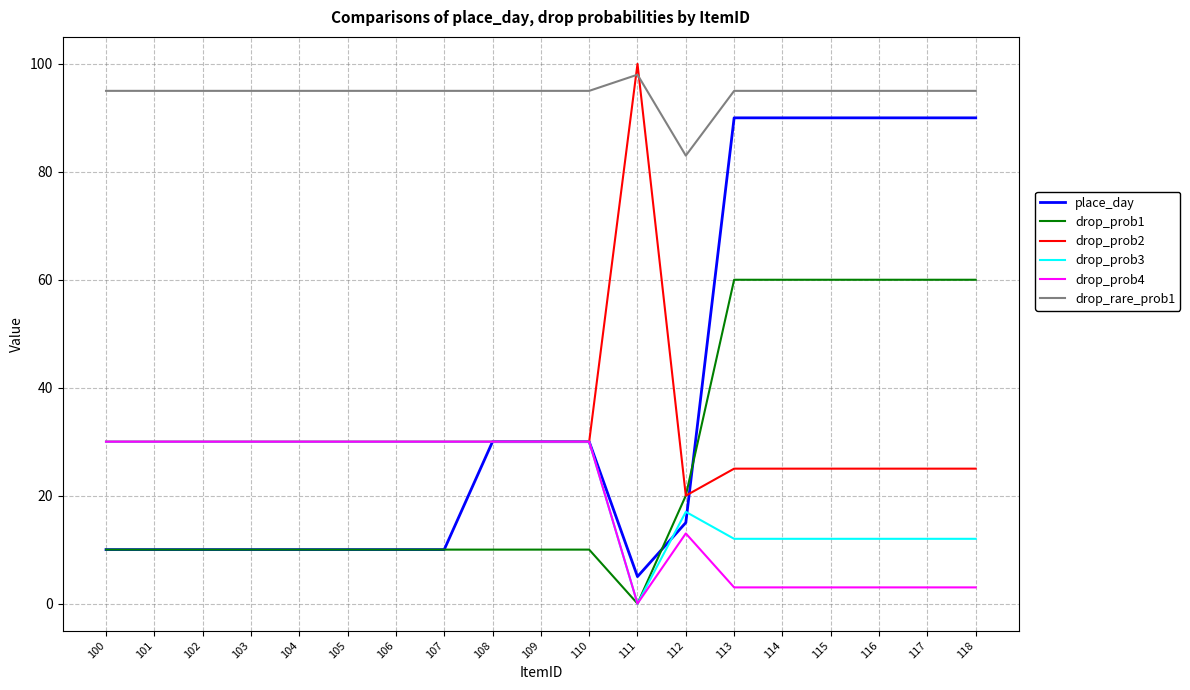

True or false: drop_rare_prob1 has a value of 32 at 108.

False